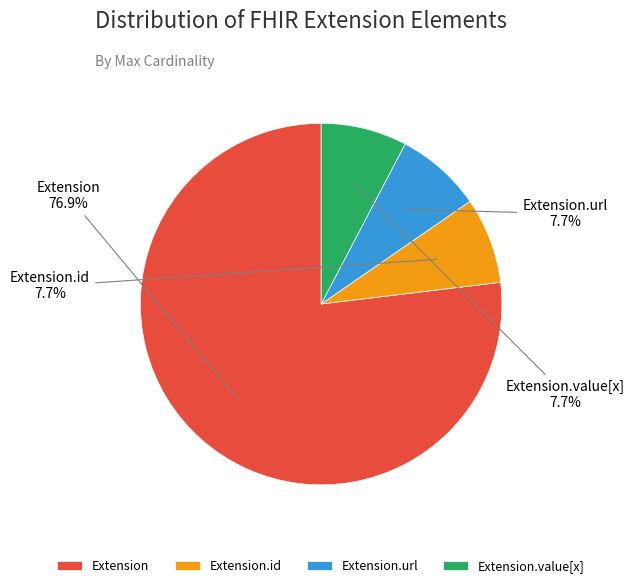

To the nearest percent, what is the average slice percentage?

25%